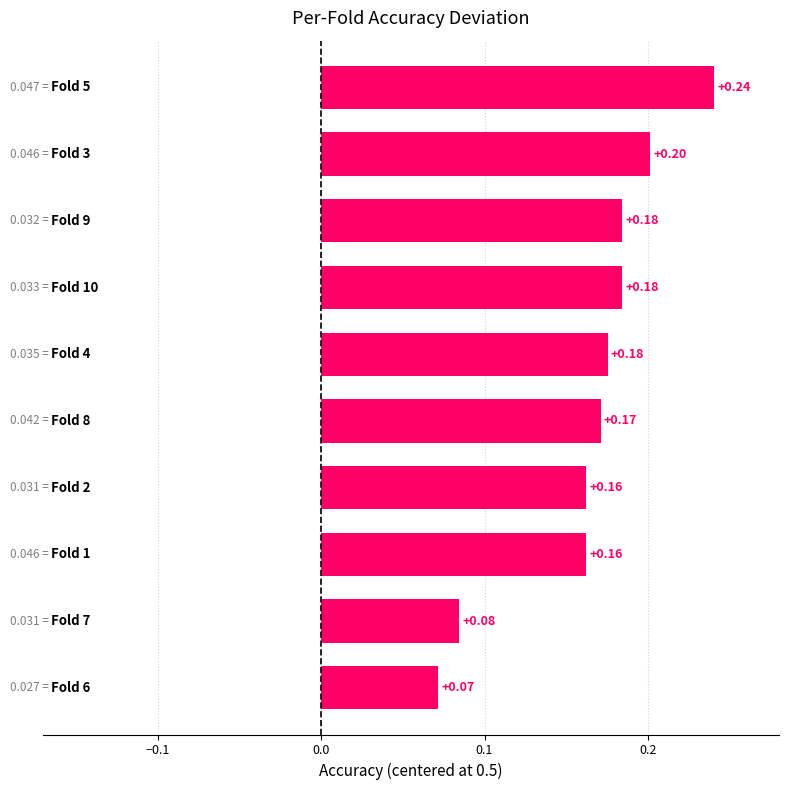

What is the sum of all values?

1.6